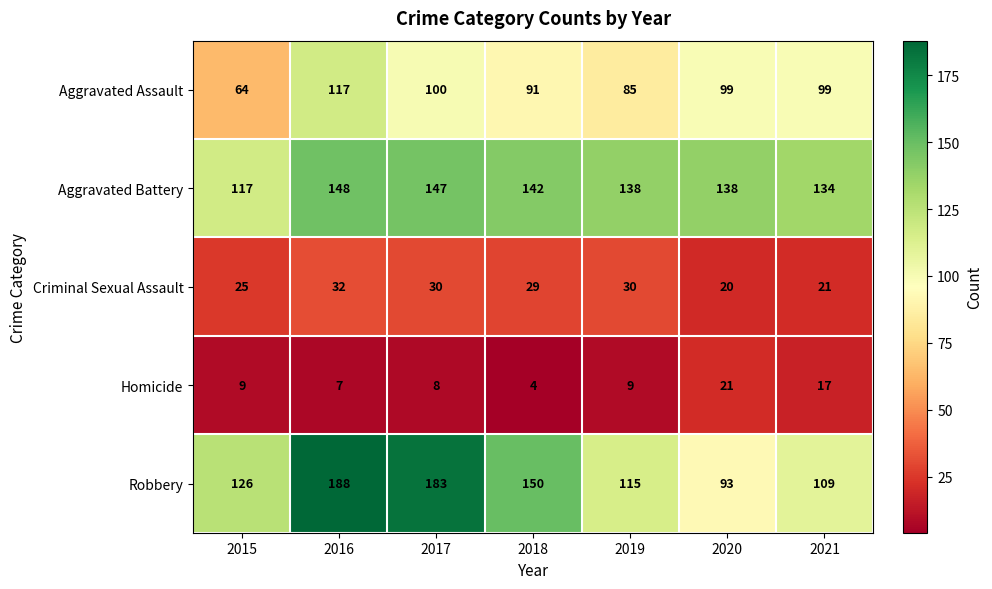

What is the greatest value displayed?

188